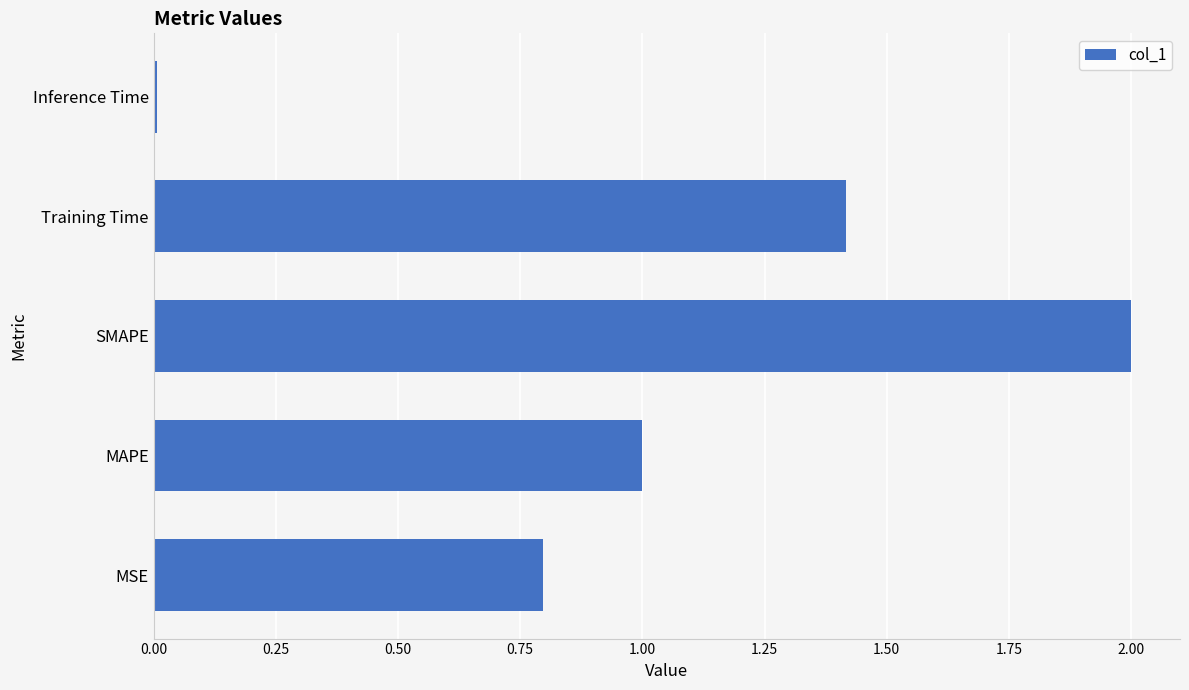

What is the approximate value at MAPE?

1.0